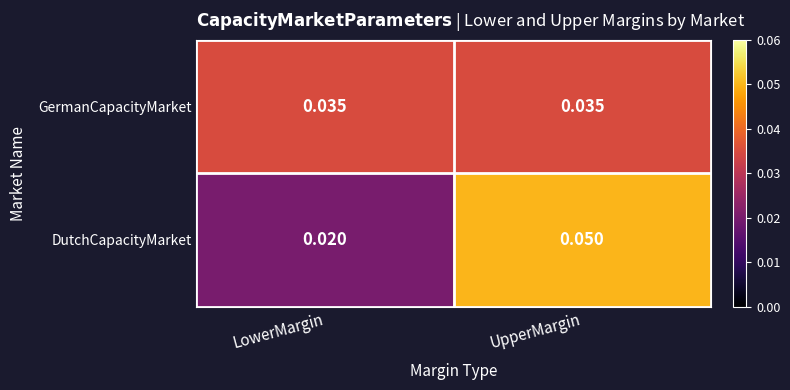

List the series in order of their peak value, lowest first.

GermanCapacityMarket, DutchCapacityMarket